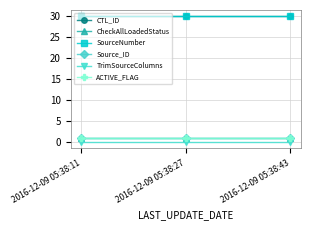

Which category has the lowest value in the SourceNumber series?

2016-12-09 05:38:11